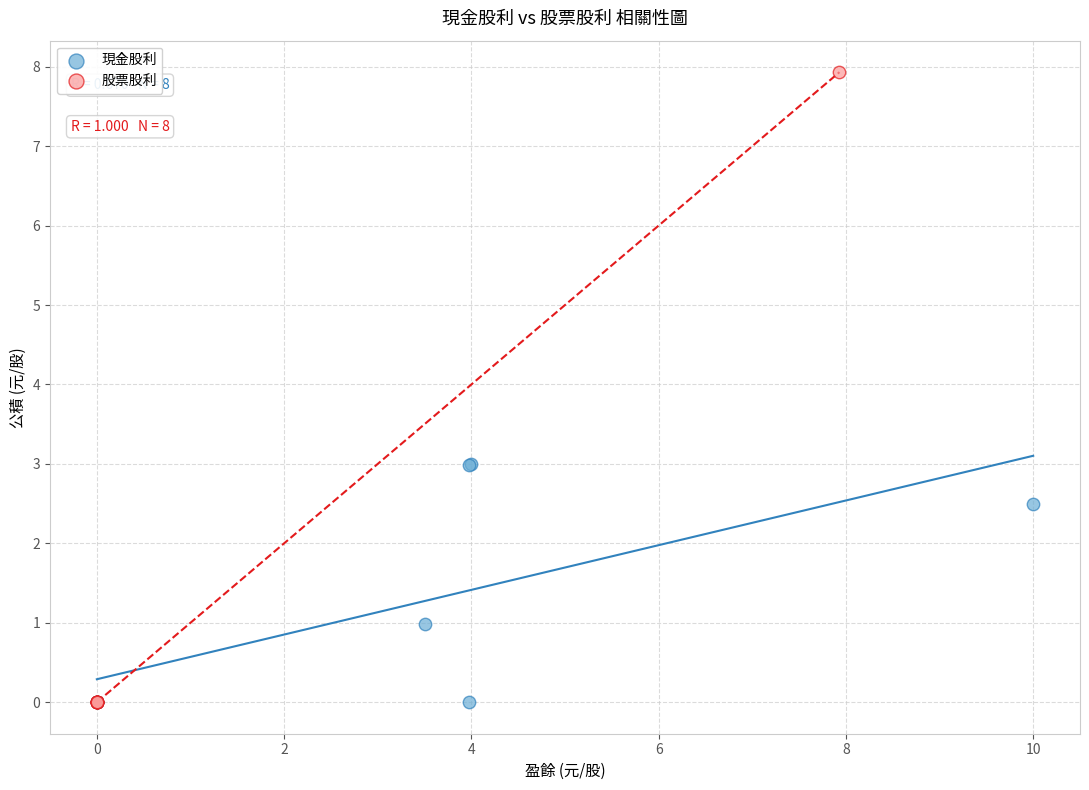

What are all the series names shown in the legend?

現金股利, 股票股利